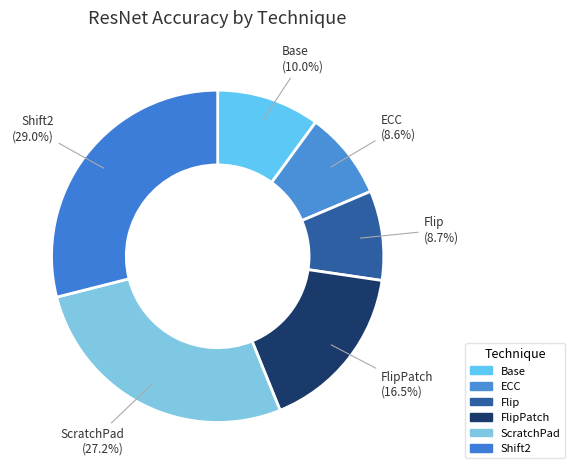

Count the number of slices in the pie.

6